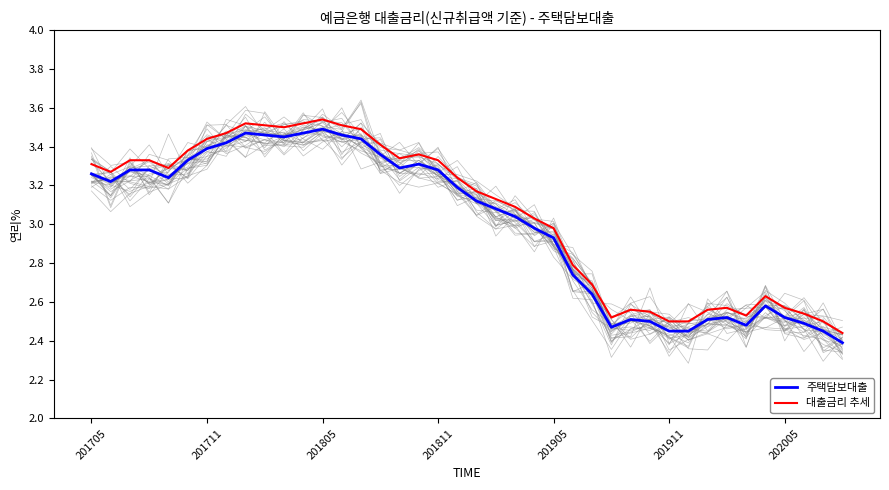

True or false: 대출금리 추세 and 주택담보대출 cross at least once.

False